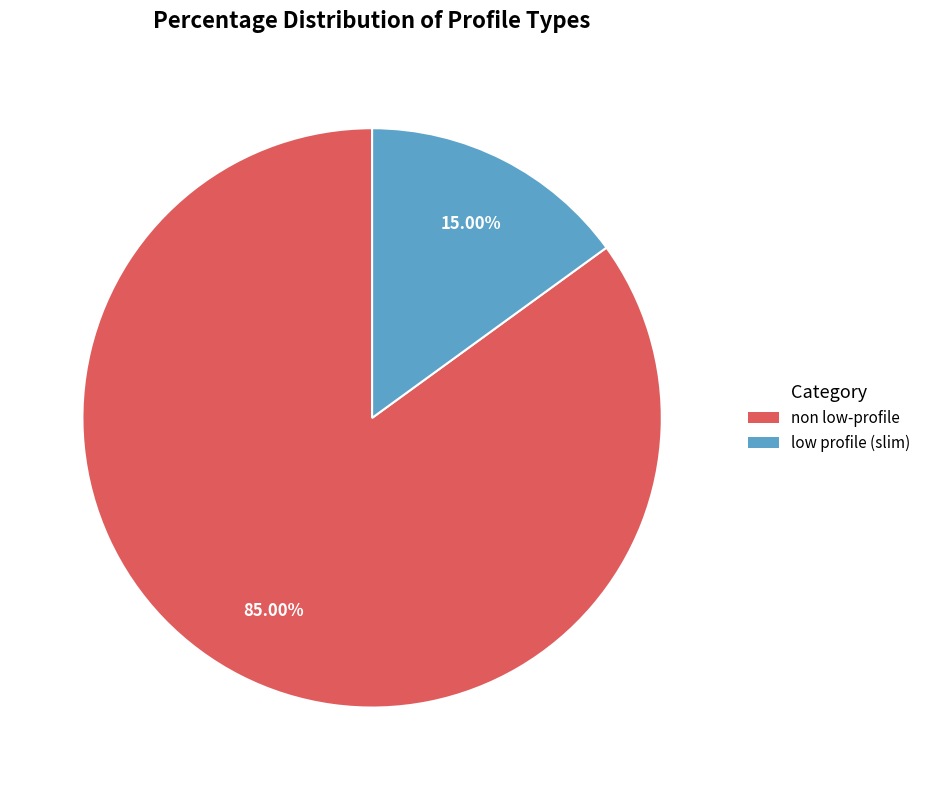

What percentage is the non low-profile slice, to the nearest percent?

85%